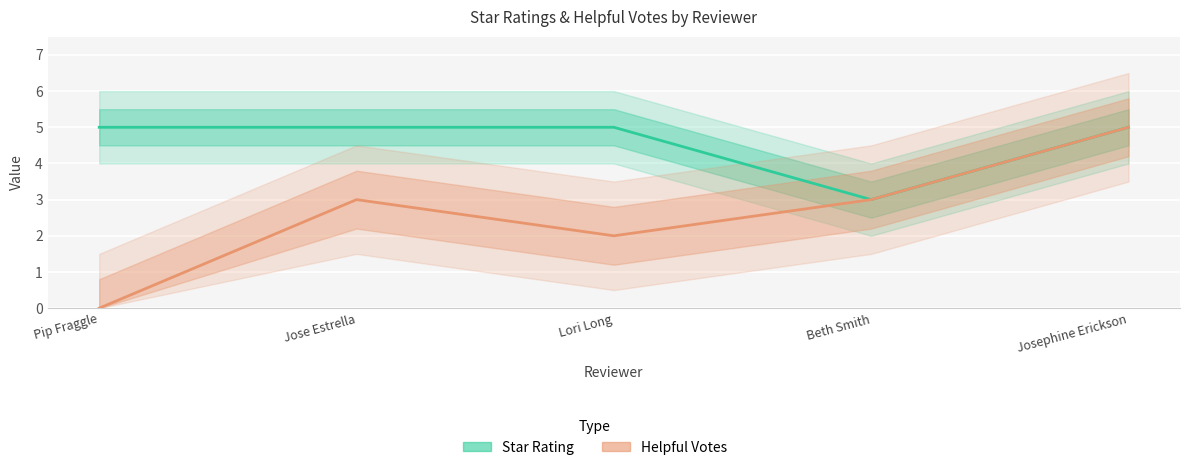

Between Pip Fraggle and Beth Smith, which series saw the biggest shift?

Helpful Votes